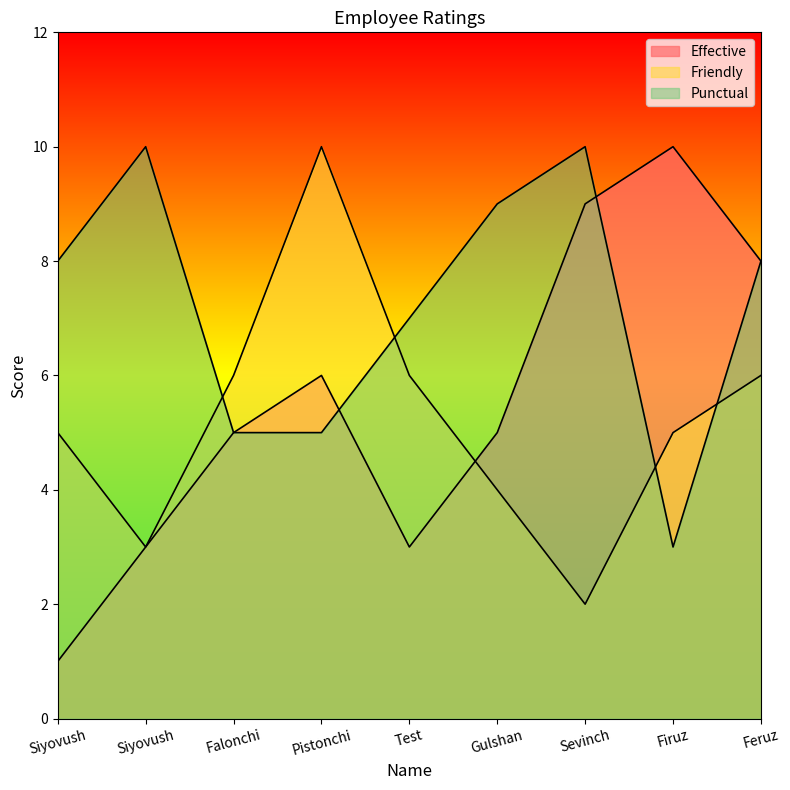

The value of Friendly at Gulshan is 4. True or false?

True